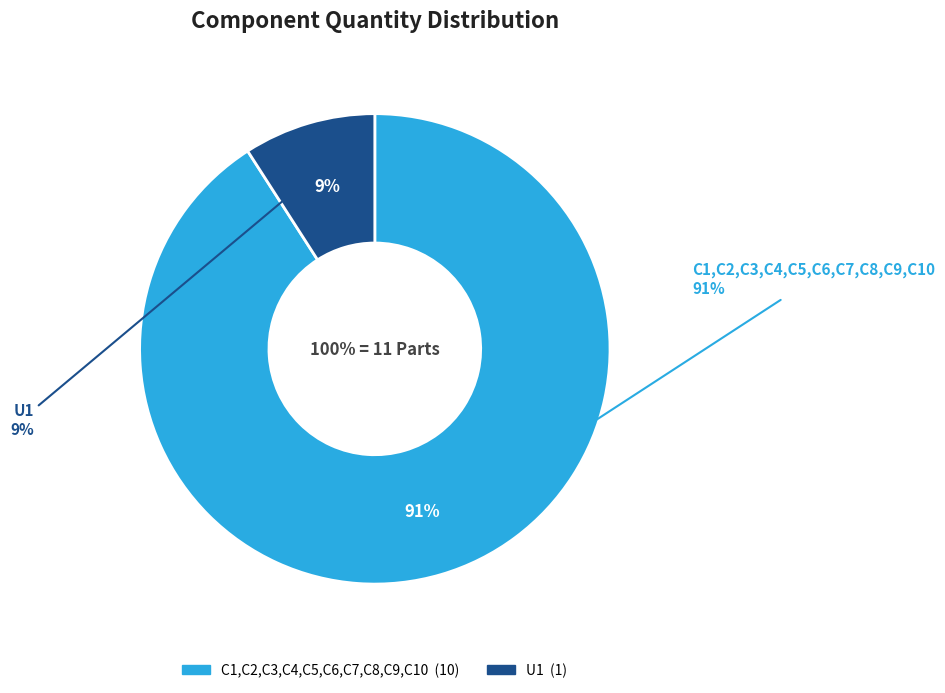

To the nearest percent, what is the combined percentage of U1 and C1,C2,C3,C4,C5,C6,C7,C8,C9,C10?

100%